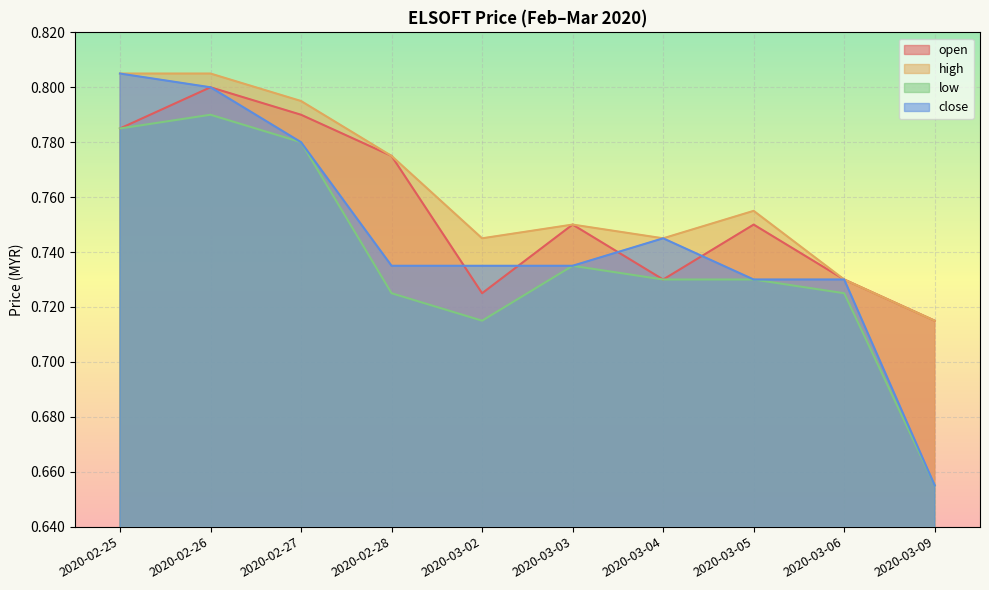

Is the value of open at 2020-02-28 greater than the value of low at 2020-03-05?

Yes